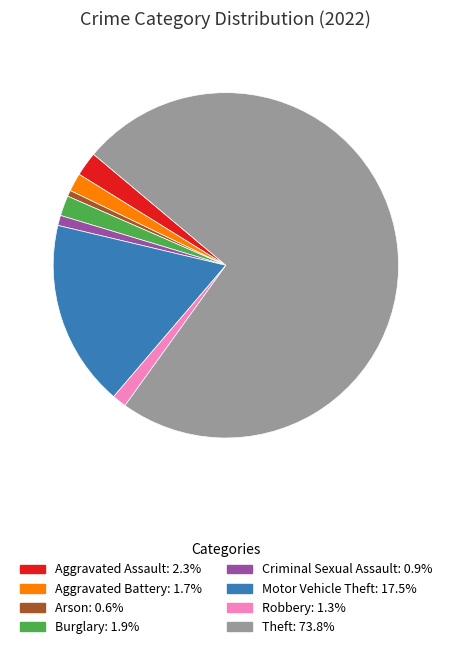

How many slices are in this pie chart?

8